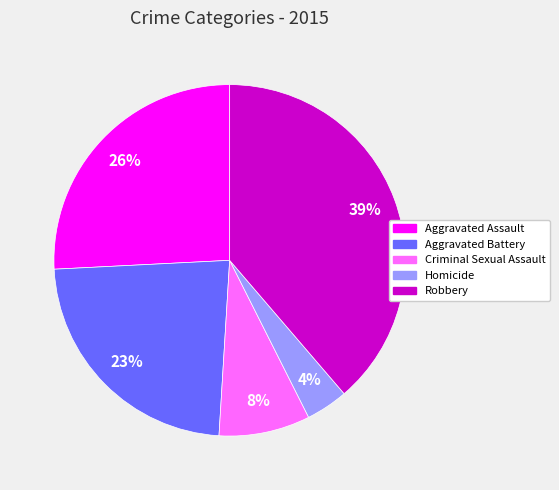

True or false: Robbery accounts for 45% of the total.

False